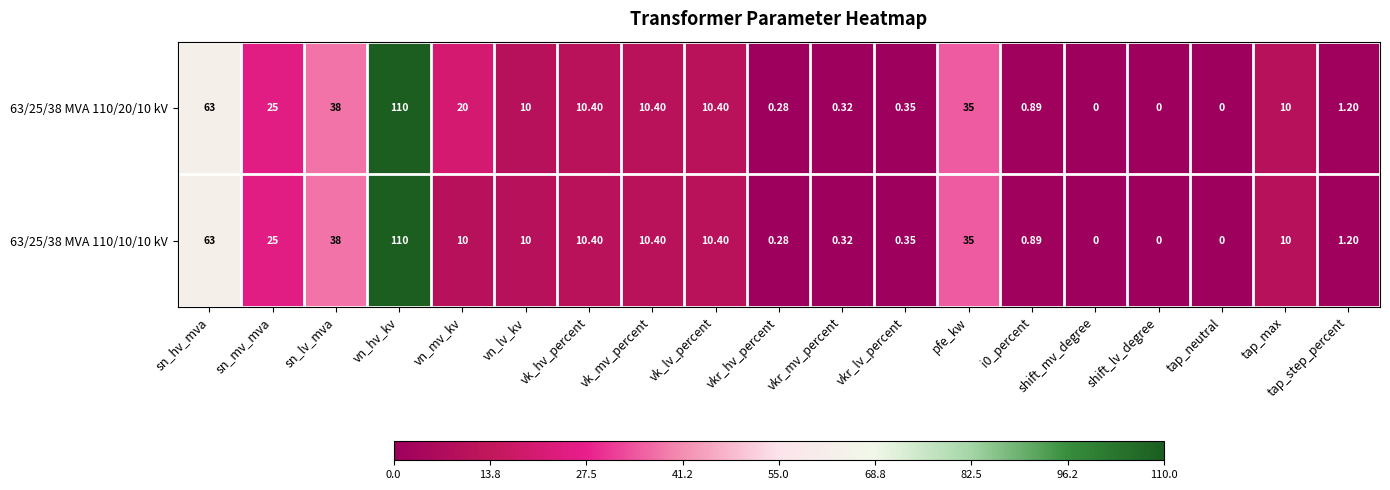

At which label does 63/25/38 MVA 110/20/10 kV reach its peak?

vn_hv_kv